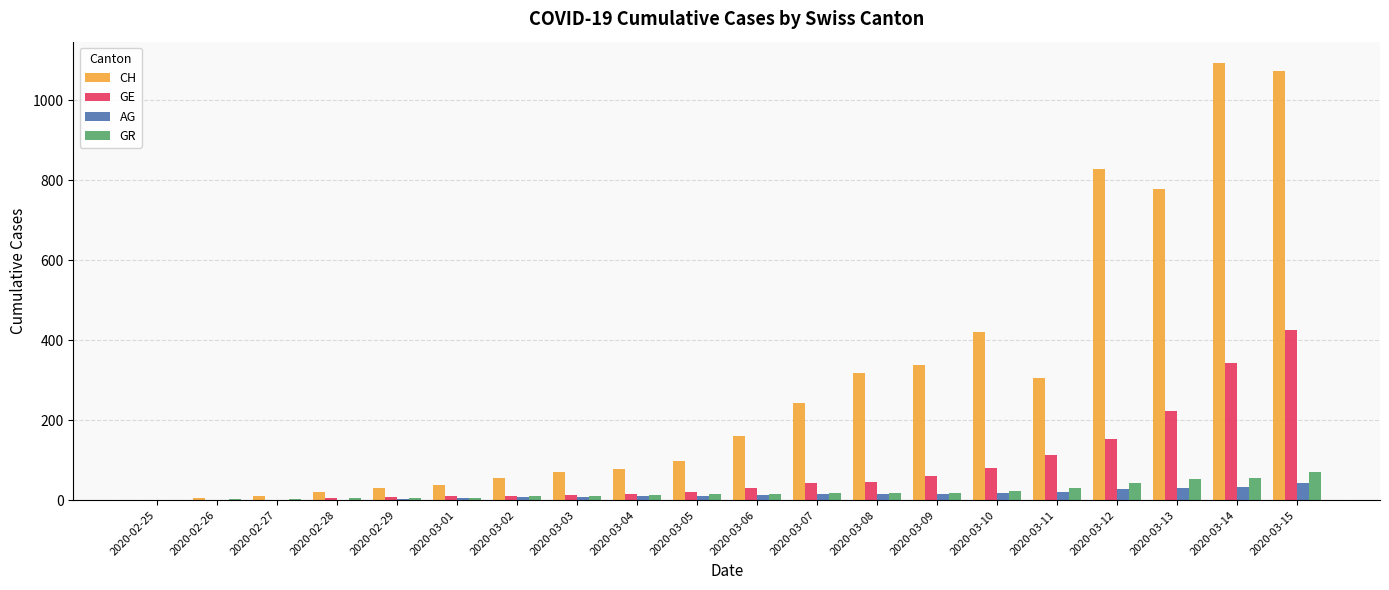

The GR series shows 0 at 2020-02-25. True or false?

True